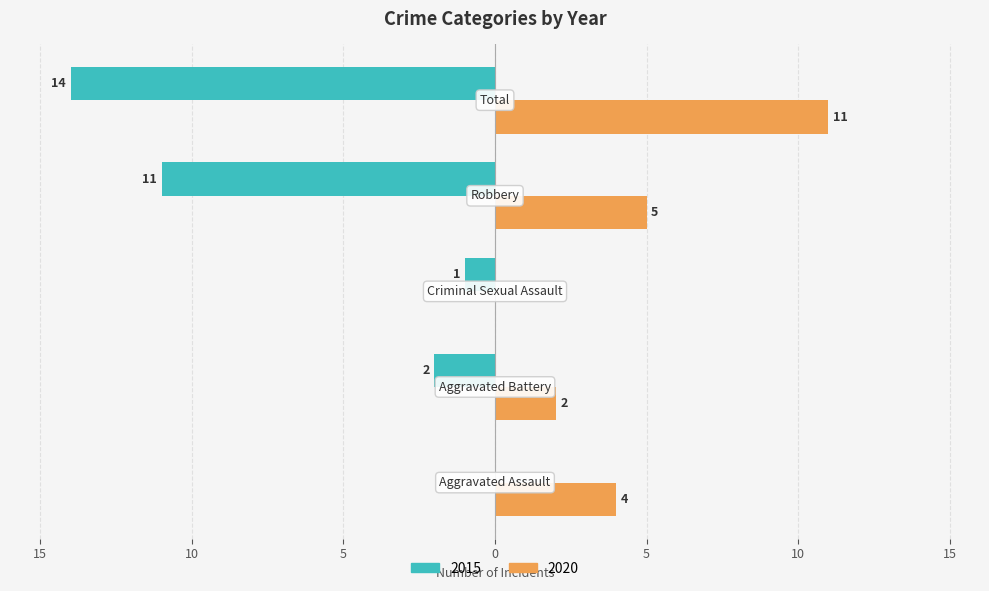

What is the sum of all 2020 values?

22